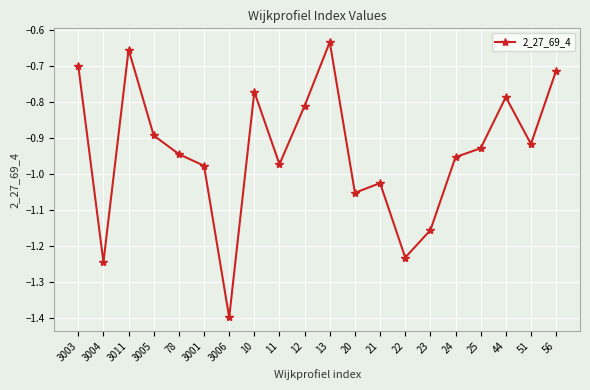

Which category has the lowest value across all series?

3006